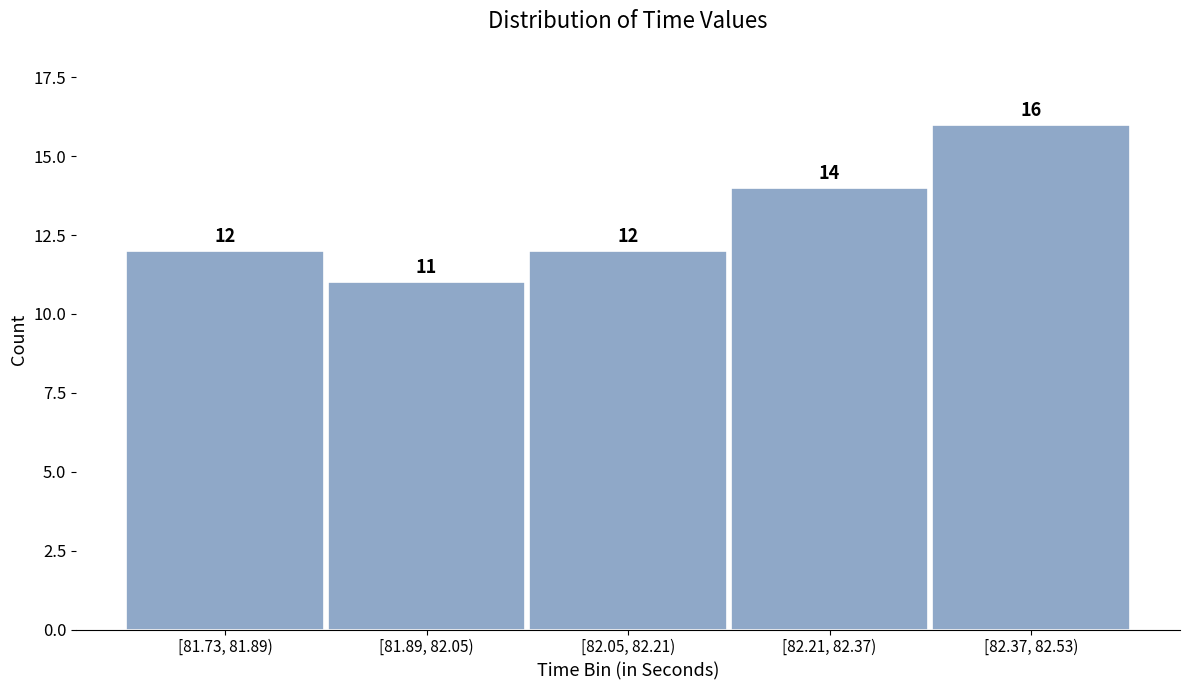

Reading right to left, extract all data points from this chart.

[82.37, 82.53)=16	[82.21, 82.37)=14	[82.05, 82.21)=12	[81.89, 82.05)=11	[81.73, 81.89)=12